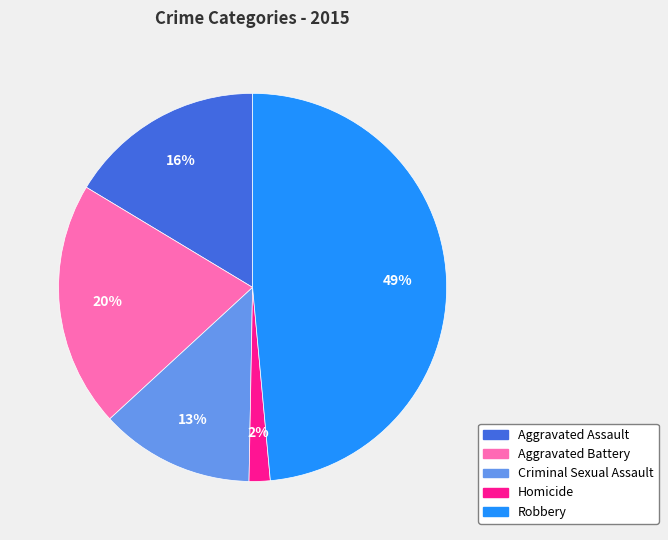

Count the number of slices in the pie.

5